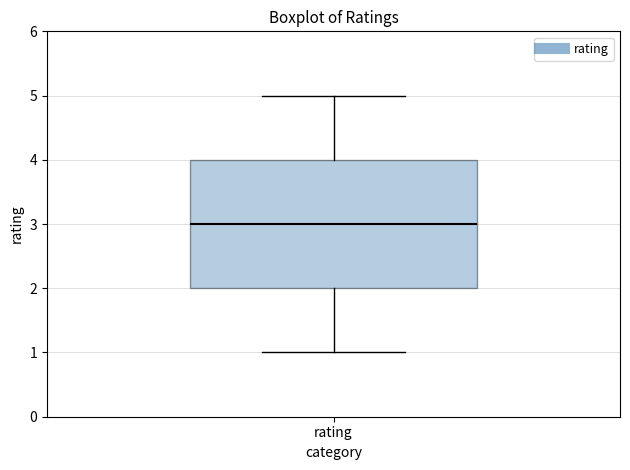

Read this box plot against the y-axis: the position of the median line, the range covered by the box, and the ends of both whiskers. The values are not printed on the chart, so give them approximately, as read against the axis.

median 3, box 2 to 4, whiskers 1 to 5